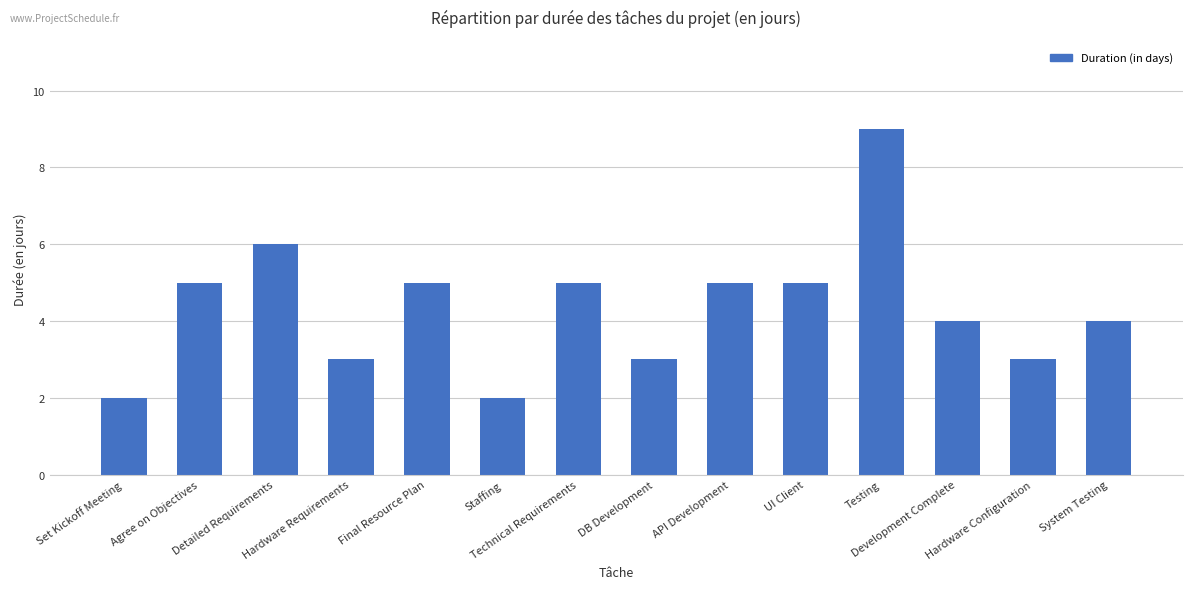

True or false: the data shows 7 at Development Complete.

False